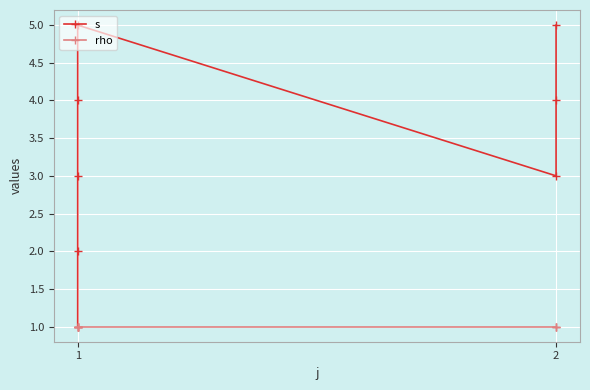

At which label does s reach its minimum?

1